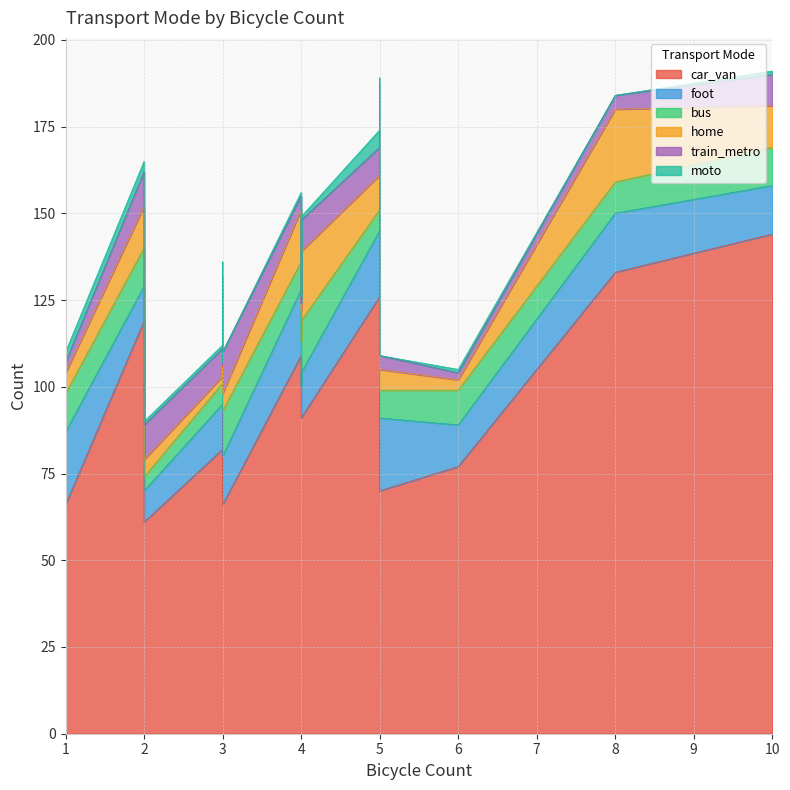

True or false: moto has more than 2 points higher than both neighbors.

True